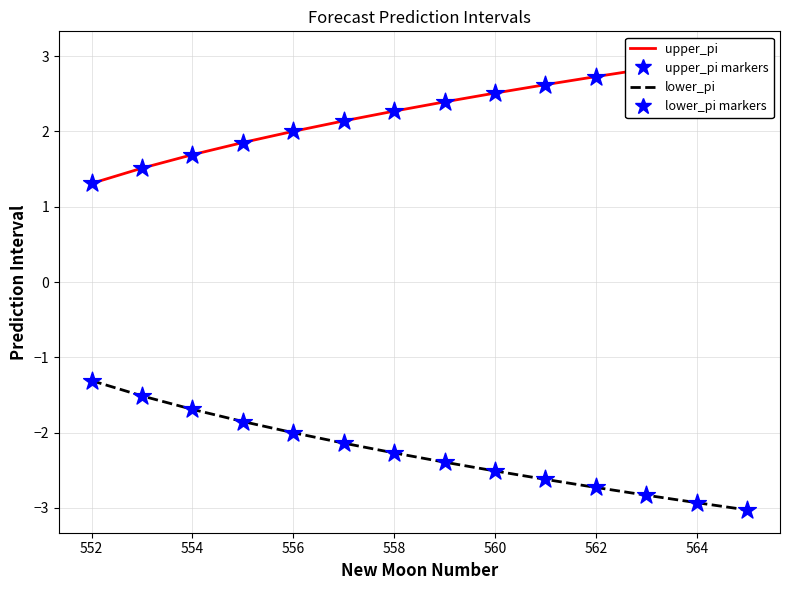

What are all the series names shown in the legend?

upper_pi, lower_pi, upper_pi markers, lower_pi markers